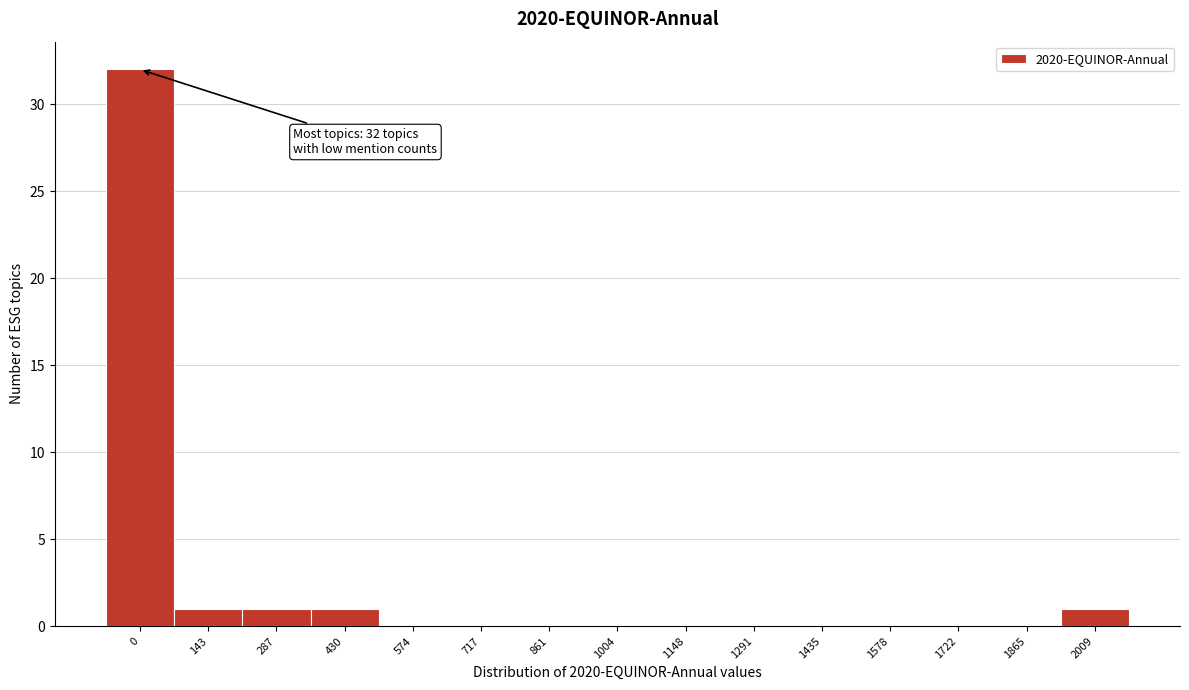

Reading left to right, extract all data points from this chart.

0=32	143=1	287=1	430=1	574=0	717=0	861=0	1004=0	1148=0	1291=0	1435=0	1578=0	1722=0	1865=0	2009=1